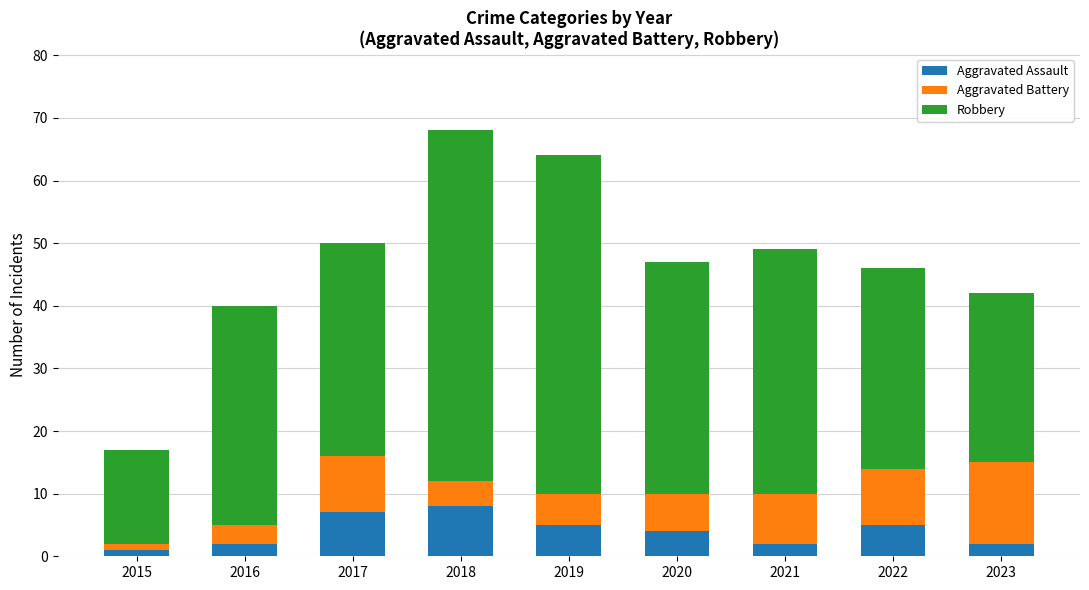

What is the maximum value for Aggravated Assault?

8